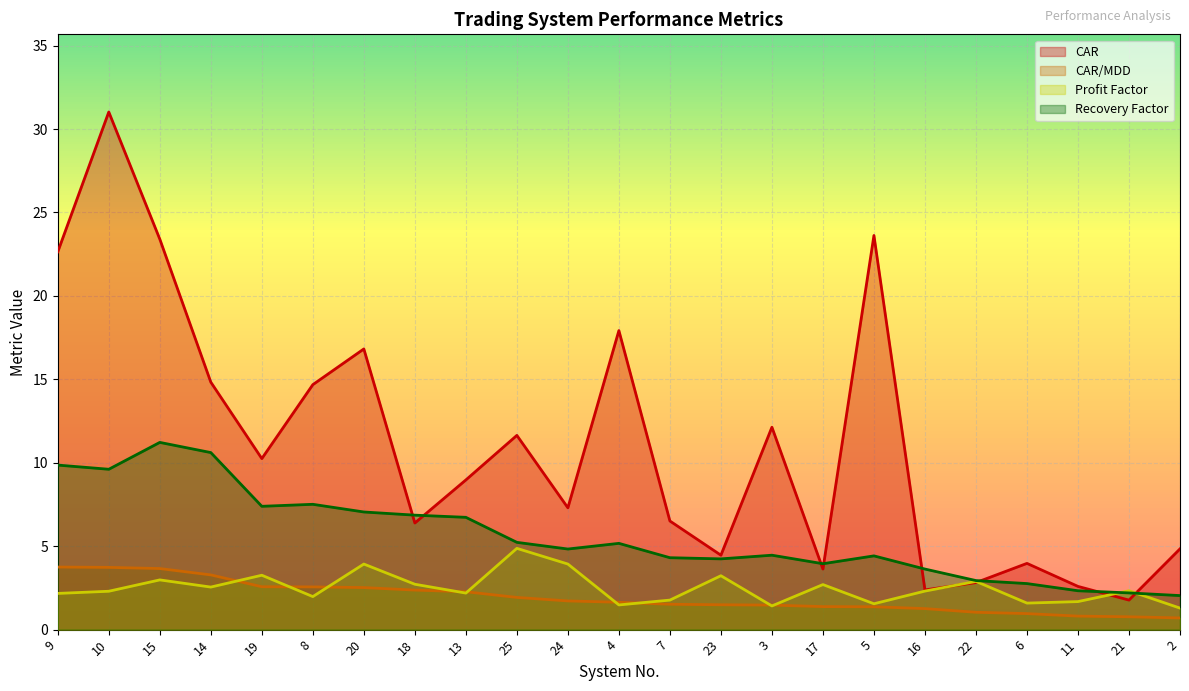

What is the difference between the second highest and minimum values in the CAR/MDD series?

3.0